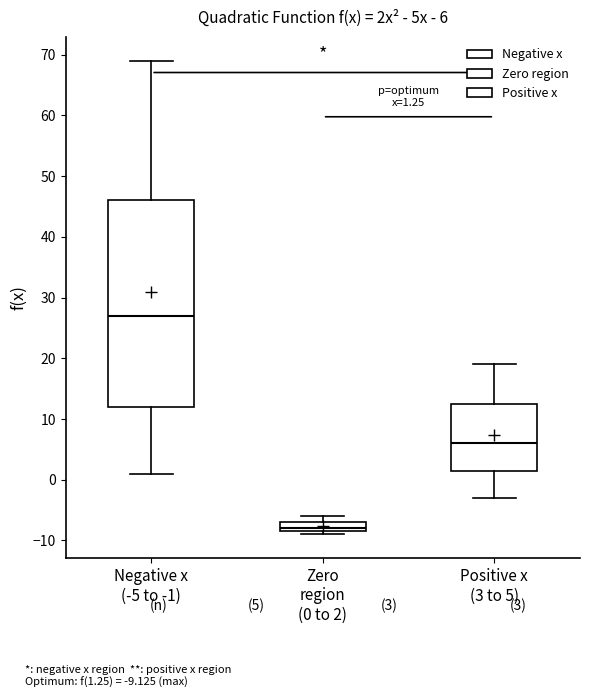

Which box's median line is the highest?

Negative x (-5 to -1)